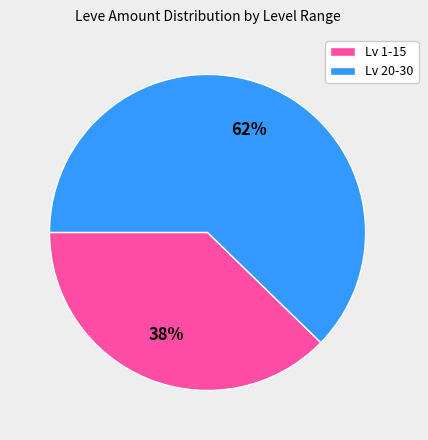

Does Lv 1-15 represent more than half of the total?

No